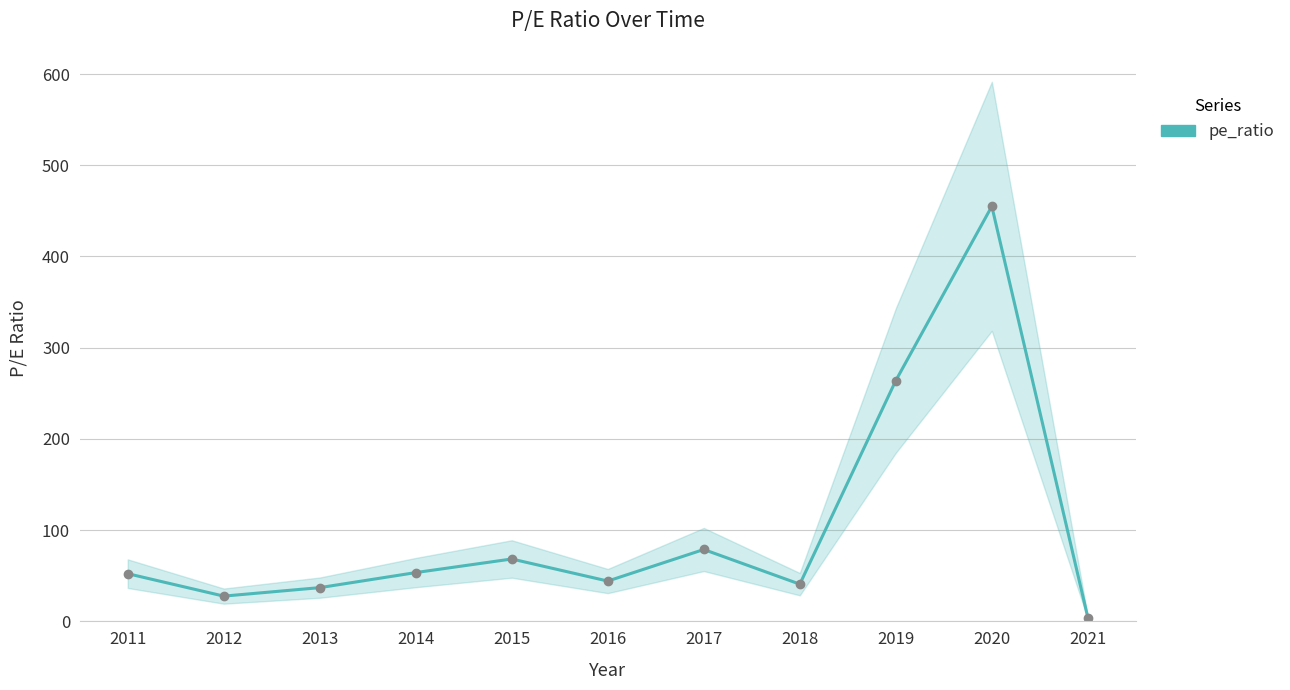

What is the sum of the values at 2020 and 2014?

508.5